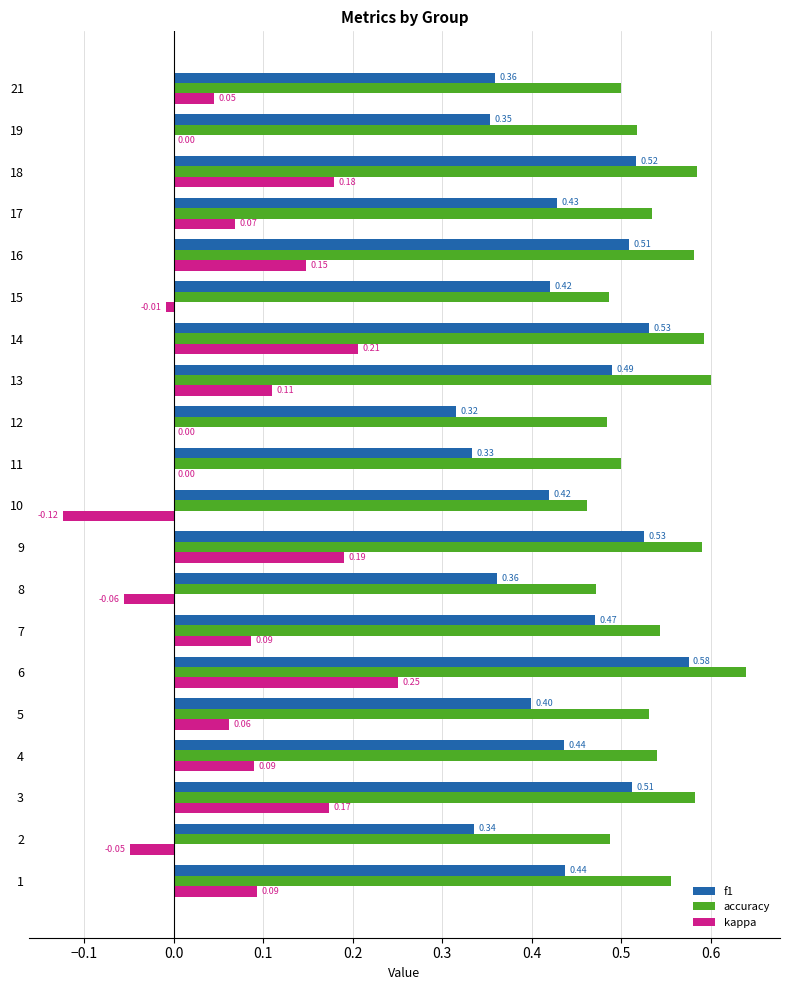

What is the sum of all accuracy values?

10.8